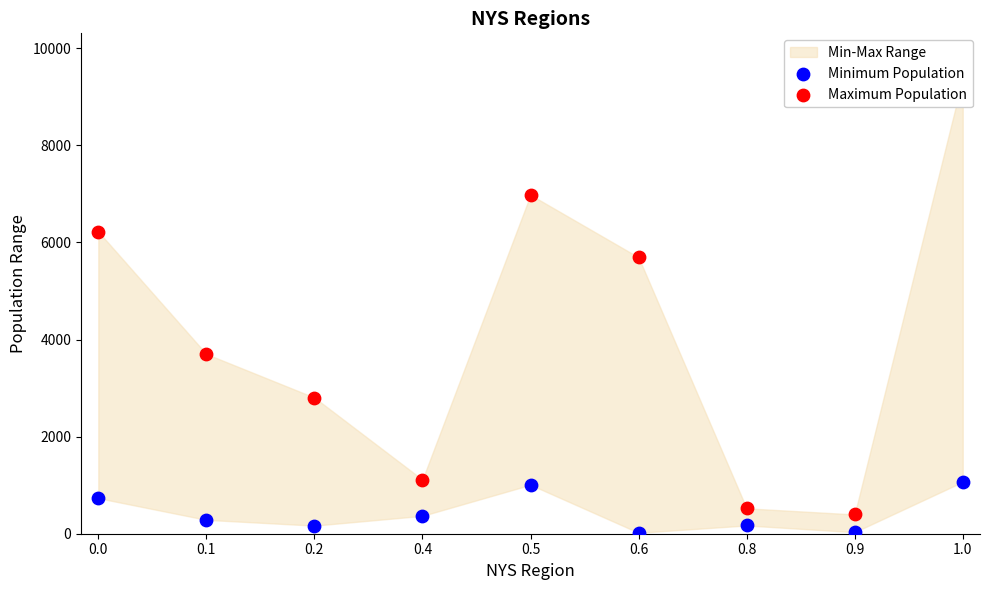

What is the total value across all series at 0.9?

429